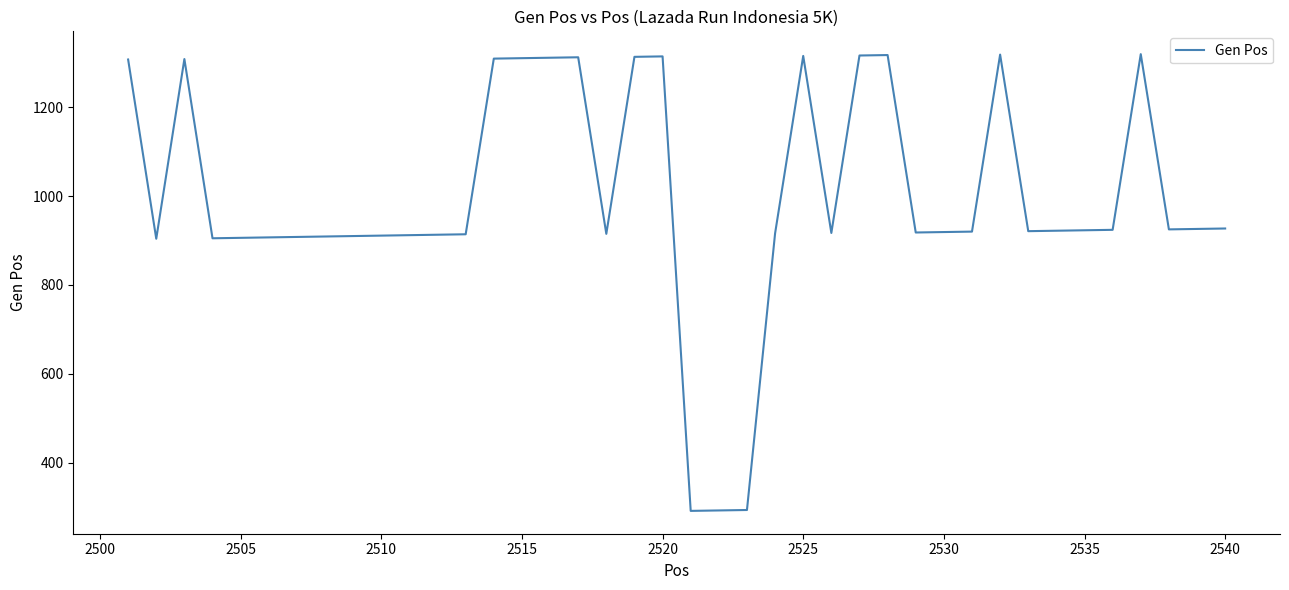

What is the maximum value shown in the chart?

1319